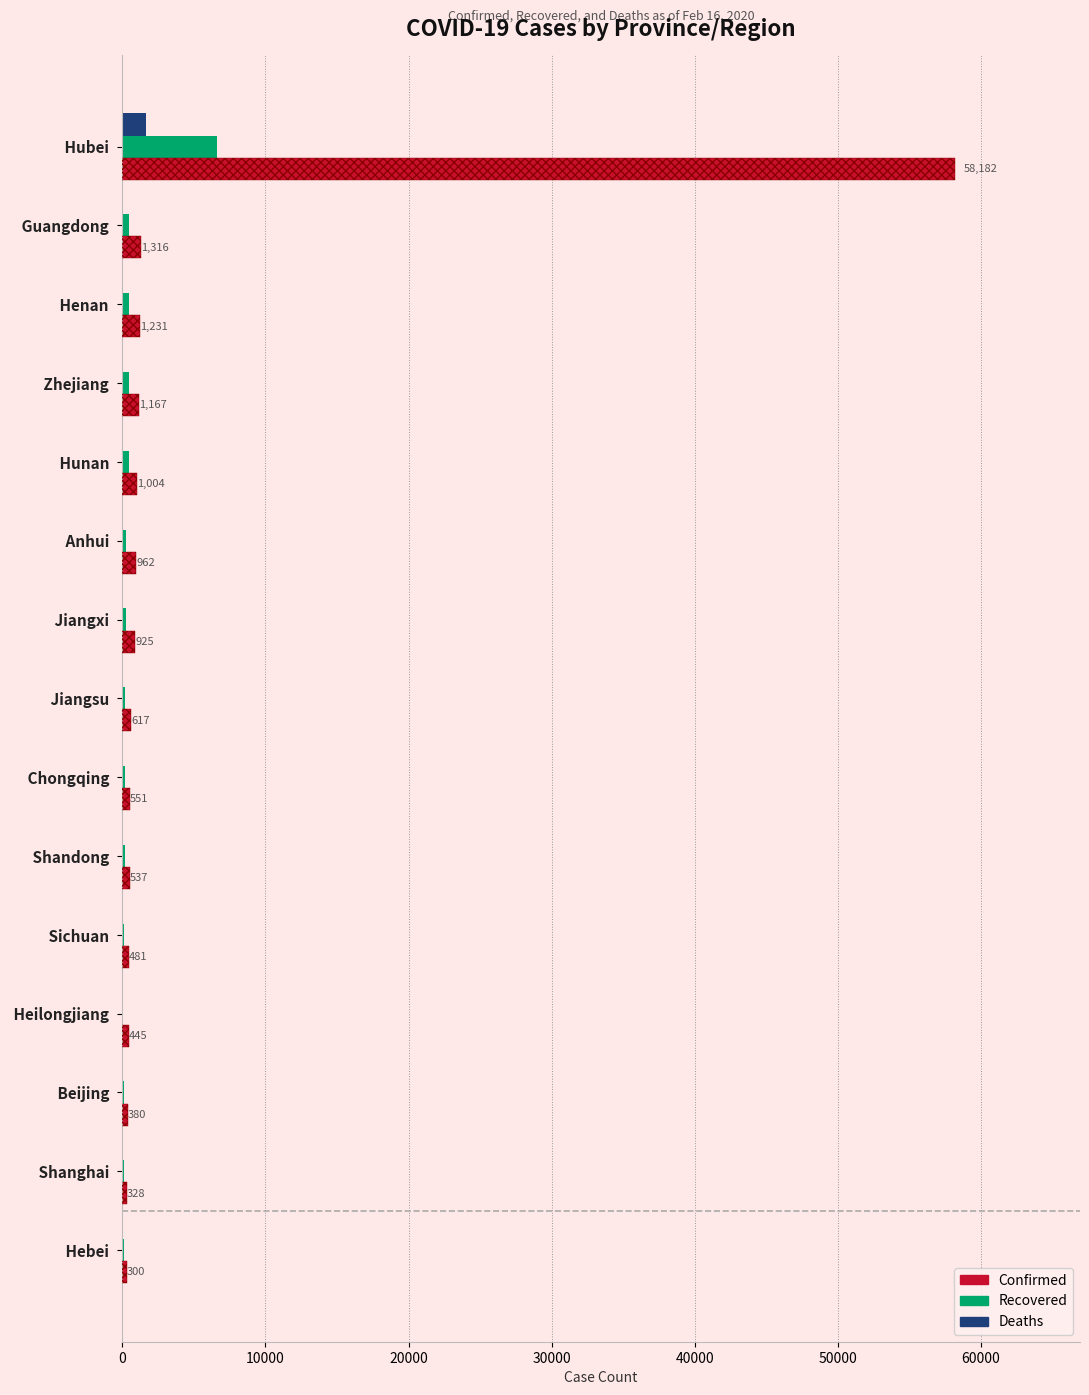

The Confirmed series shows 95 at Shanghai. True or false?

False